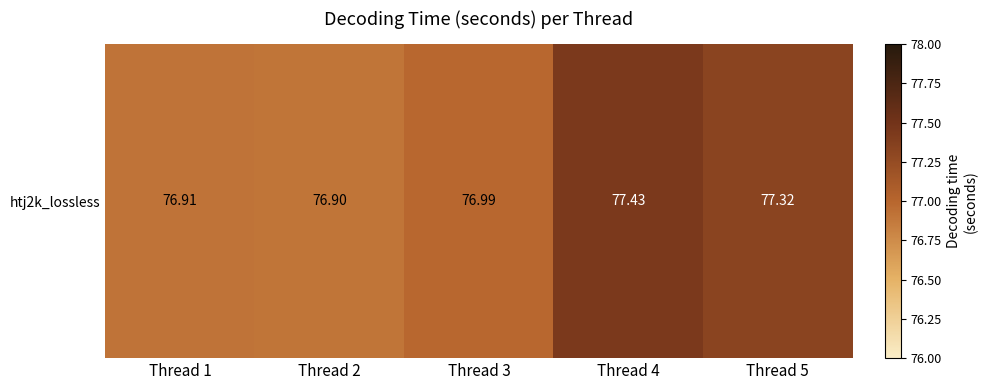

What is the difference between the maximum and second lowest values?

0.5